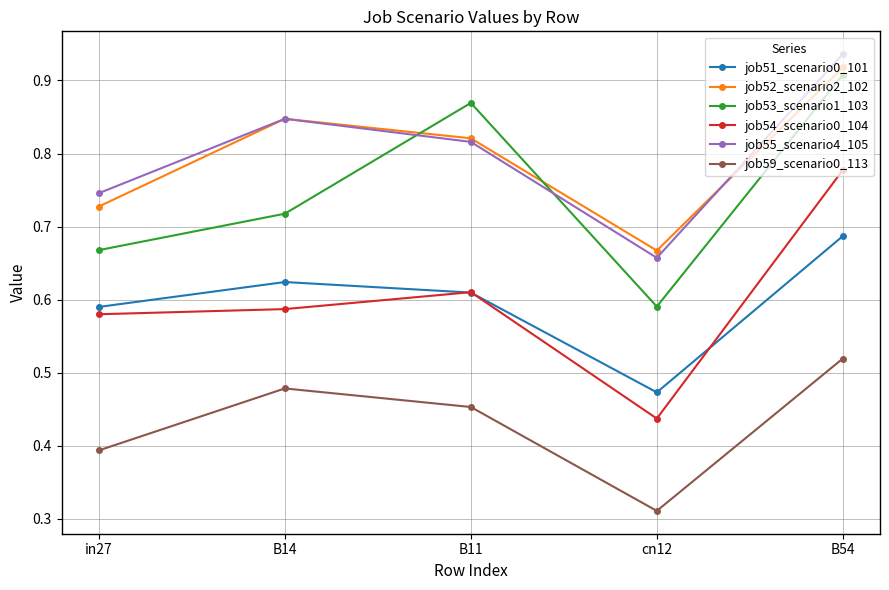

True or false: job59_scenario0_113 has a value of 0.7 at B14.

False